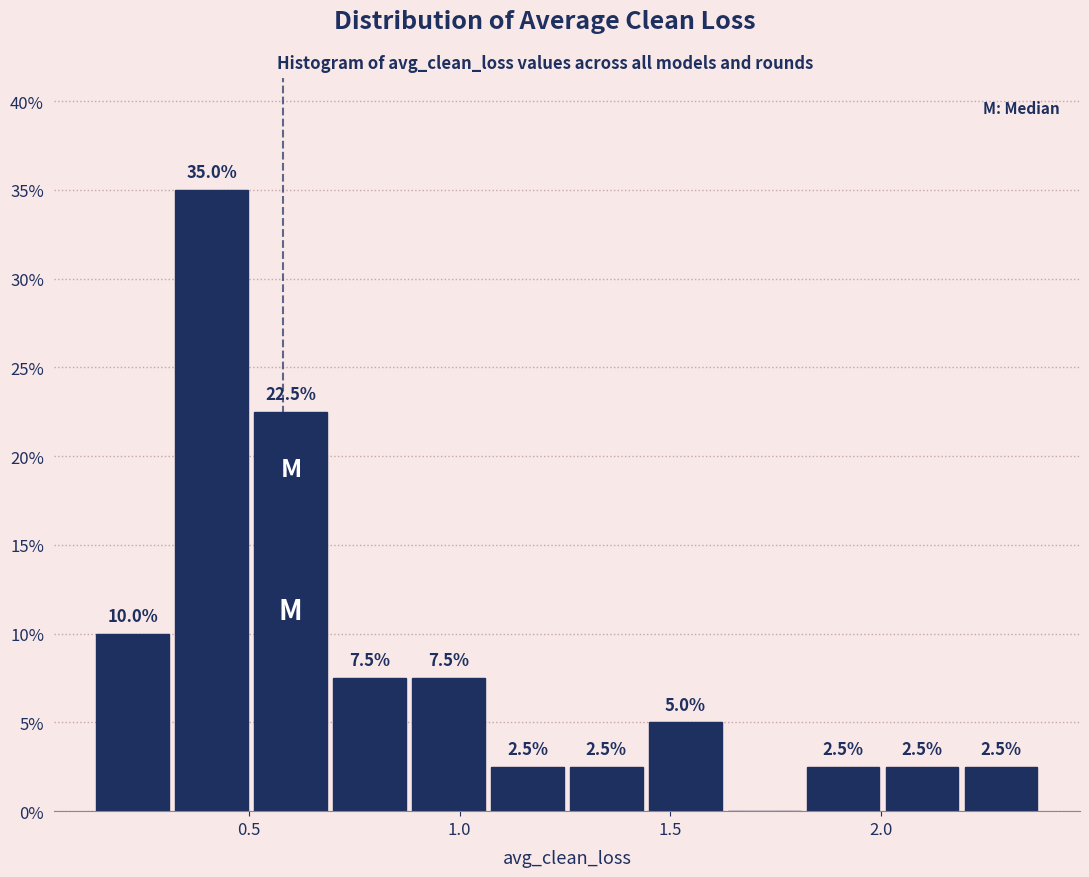

Around what value on the x-axis is the tallest bar? Give the approximate position of its centre, as read against the axis.

0.40